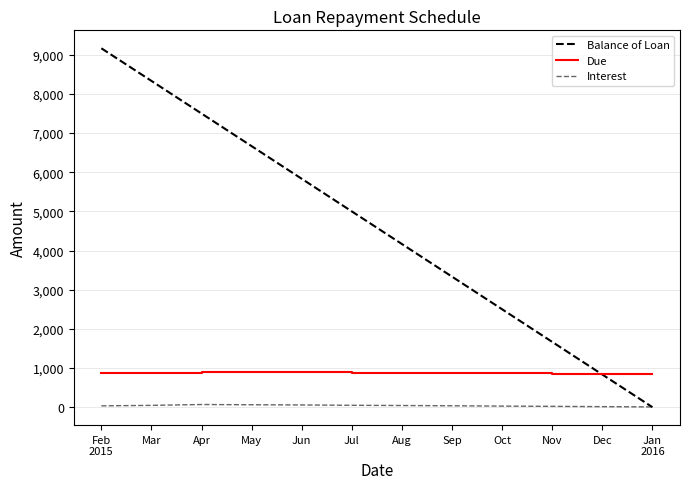

Does the chart have visible grid lines?

Yes